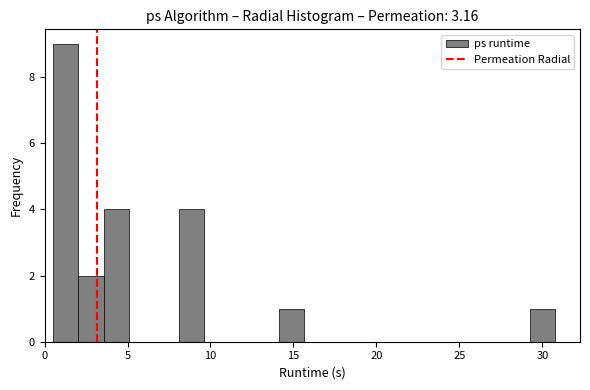

Around what value on the x-axis is the tallest bar? Give the approximate position of its centre, as read against the axis.

1.5